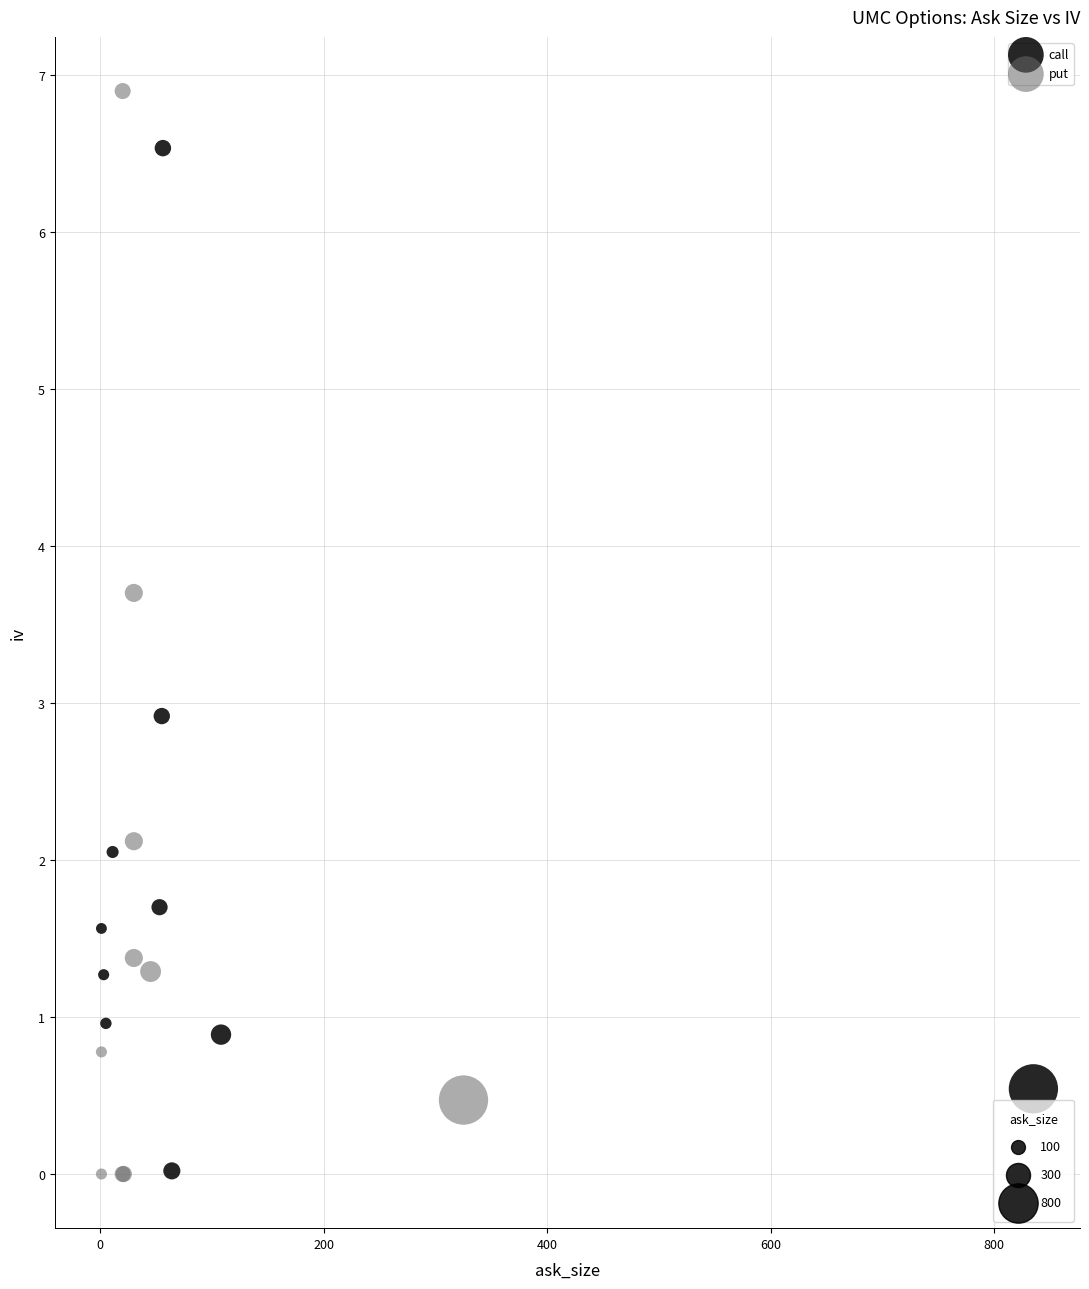

Which series has the widest spread of Y values?

put